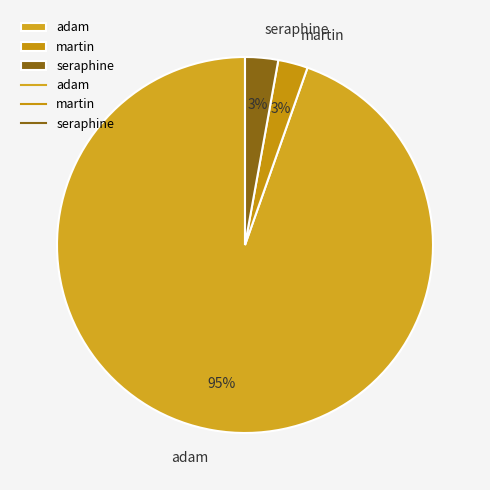

The martin slice represents 3% of the pie. True or false?

True